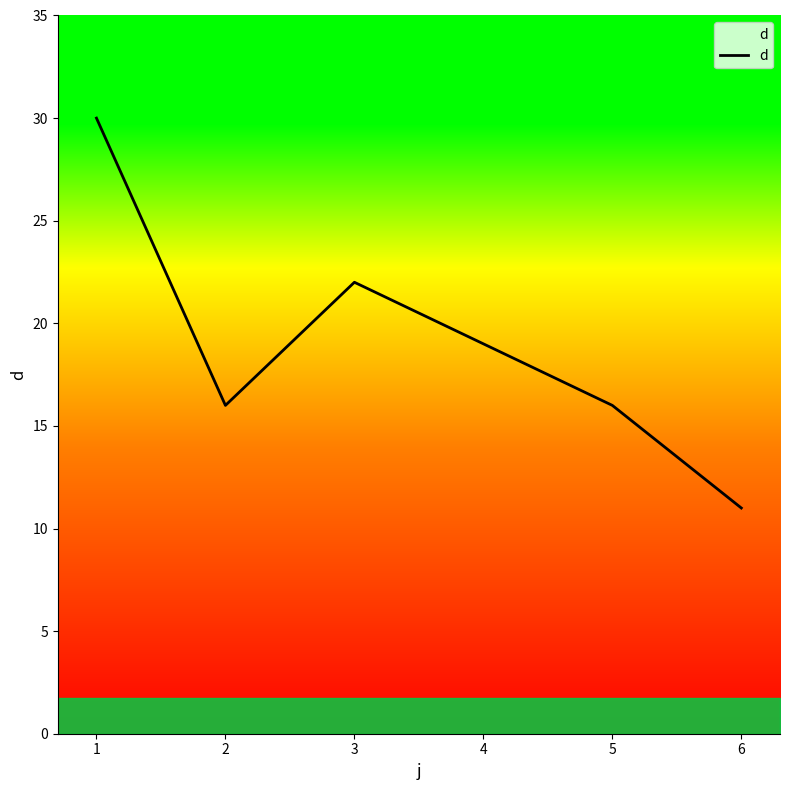

What is the average value?

19